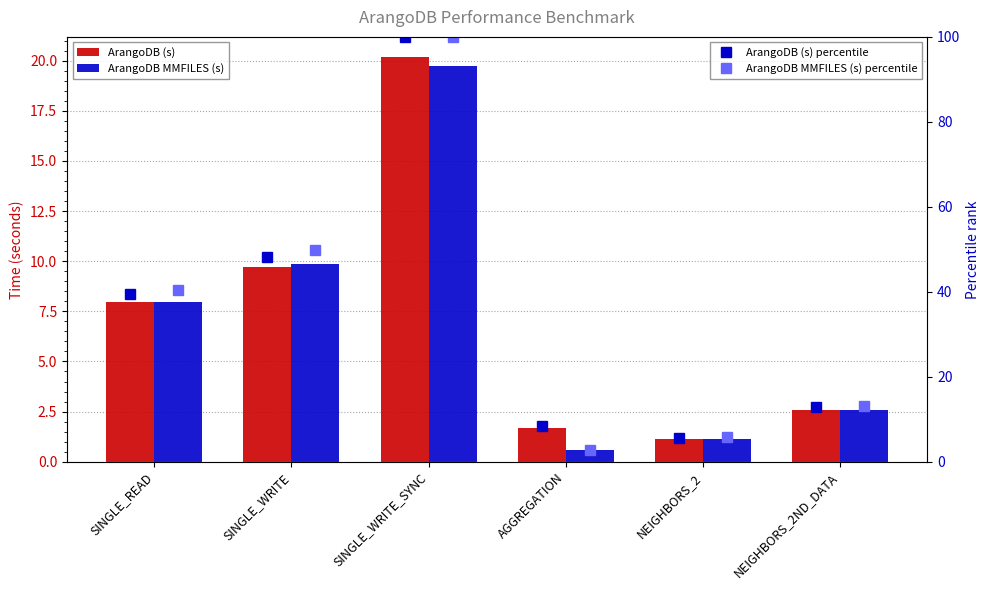

What is the label of the 2nd bar from the left?

SINGLE_WRITE